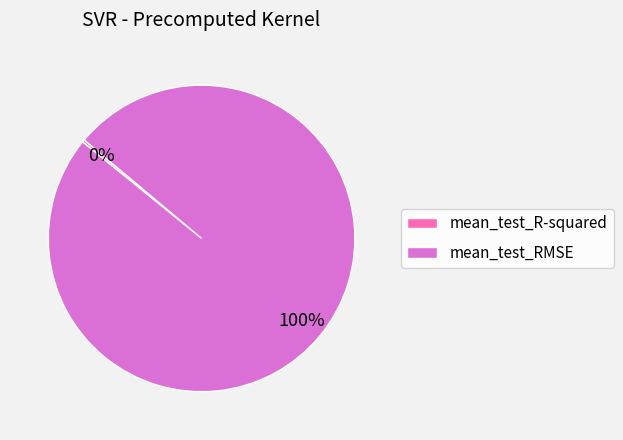

True or false: mean_test_RMSE accounts for 86% of the total.

False